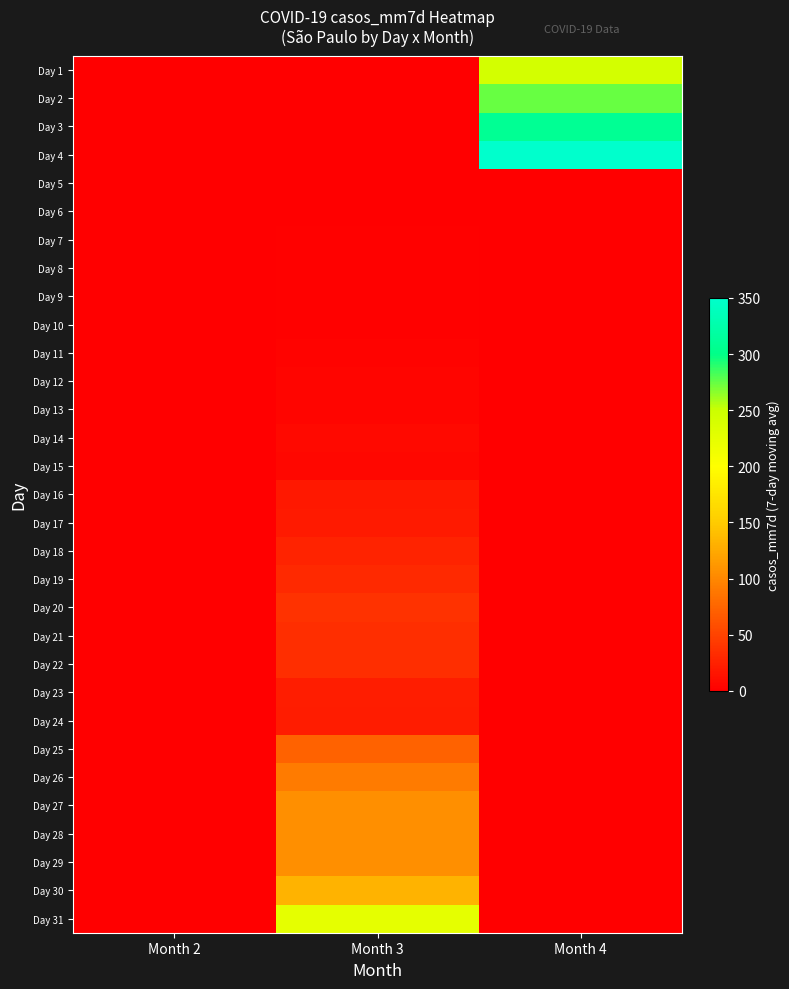

What is the spread (max minus min) of values at Month 4?

350.3